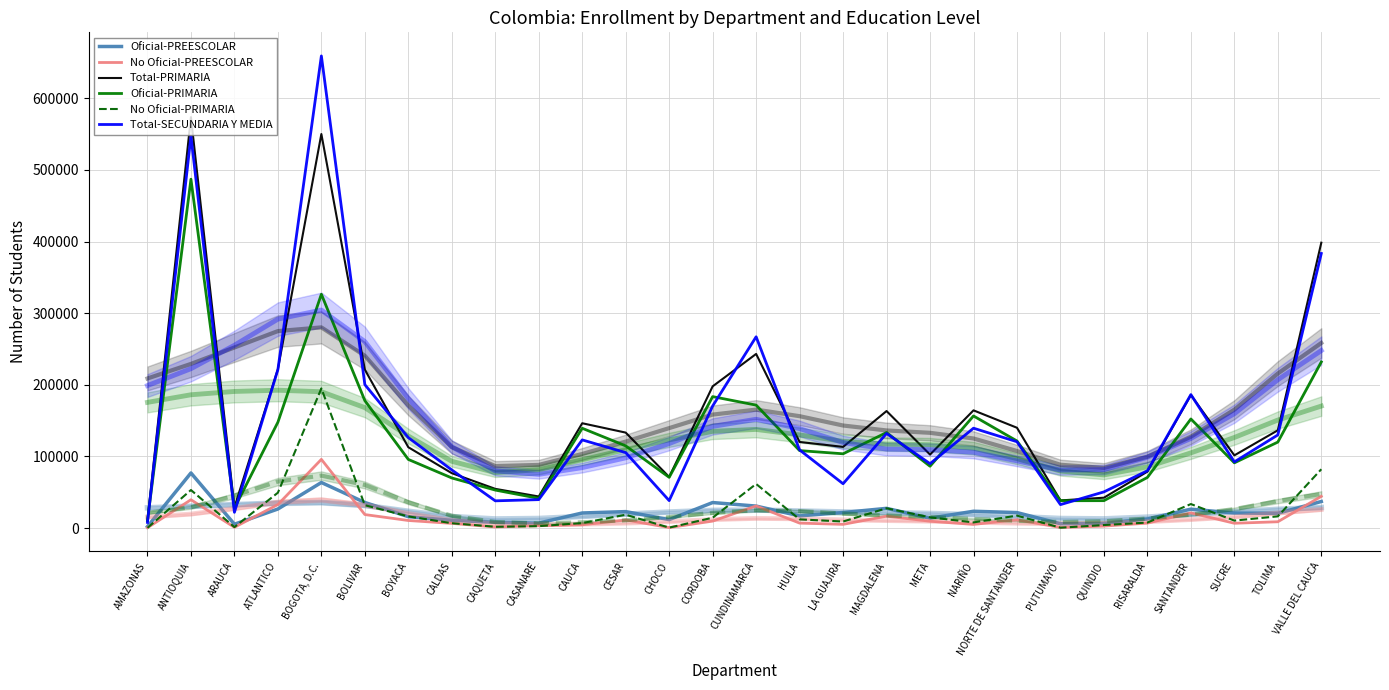

What are all the series names shown in the legend?

Oficial-PREESCOLAR, No Oficial-PREESCOLAR, Total-PRIMARIA, Oficial-PRIMARIA, No Oficial-PRIMARIA, Total-SECUNDARIA Y MEDIA